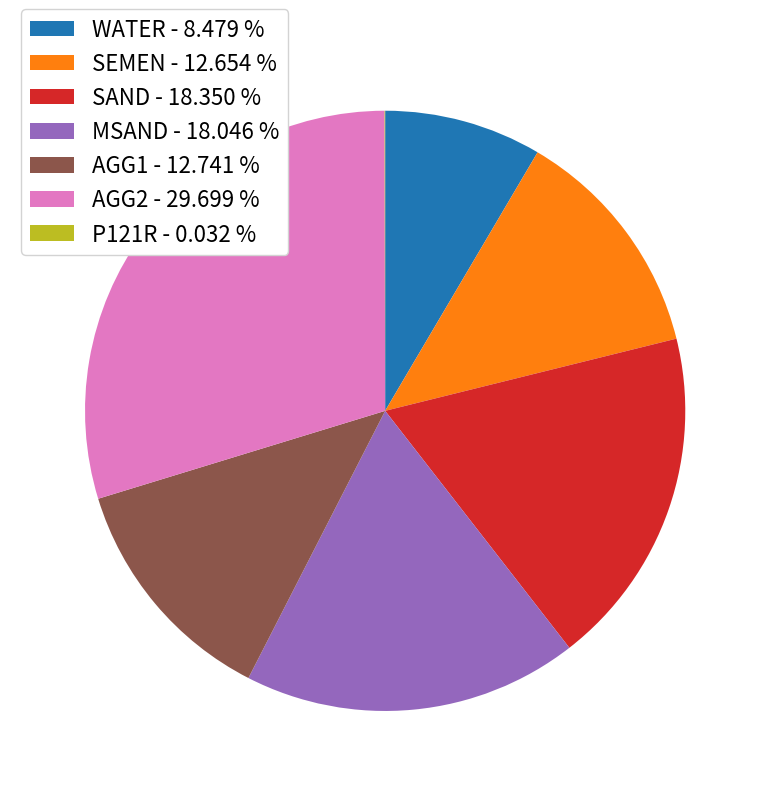

Is there a majority slice in this chart?

No